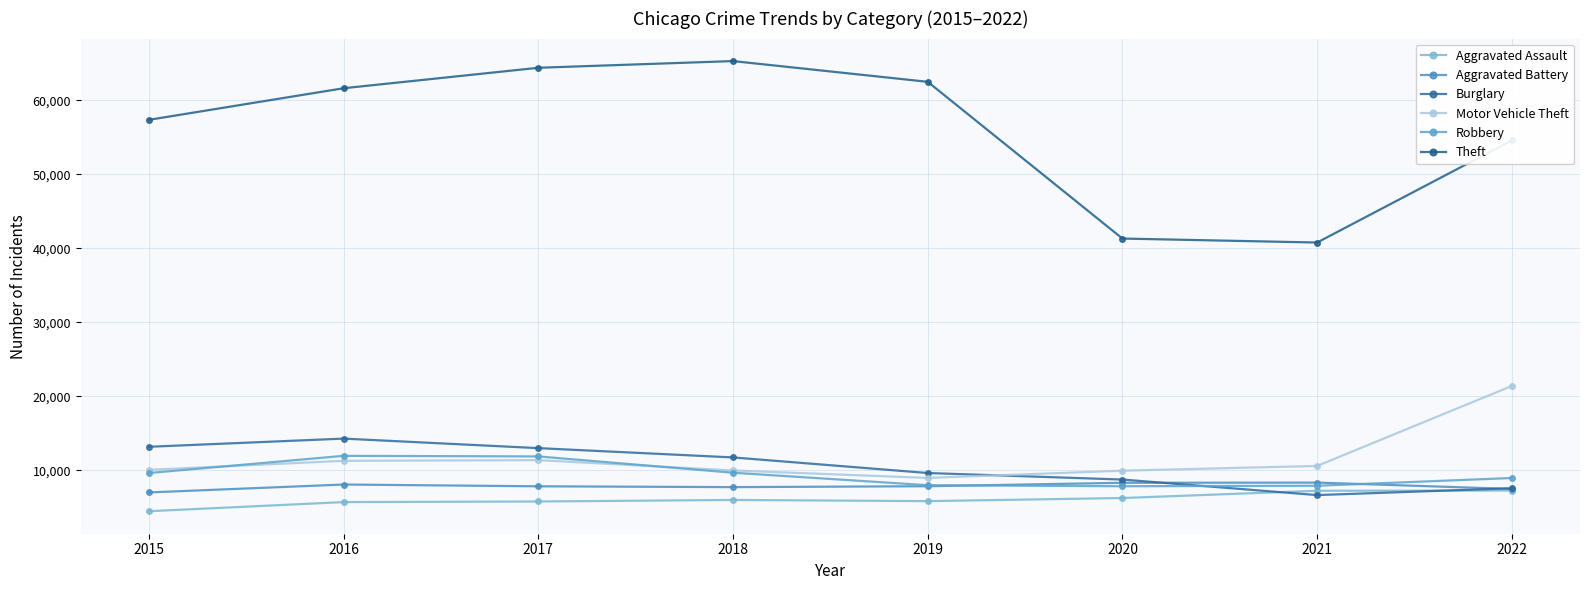

True or false: Robbery and Theft intersect in this chart.

False